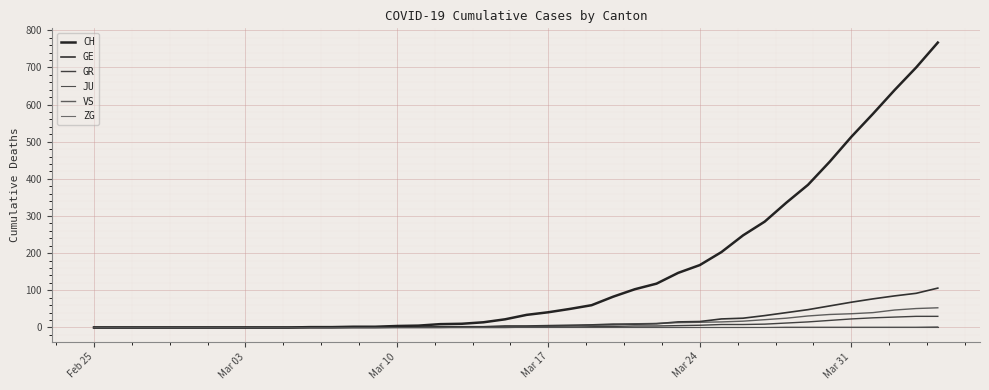

What is the highest value of the GR series?

30